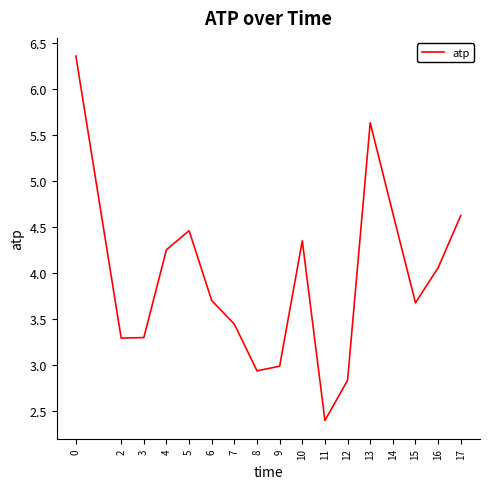

Between 15 and 11, which is larger?

15